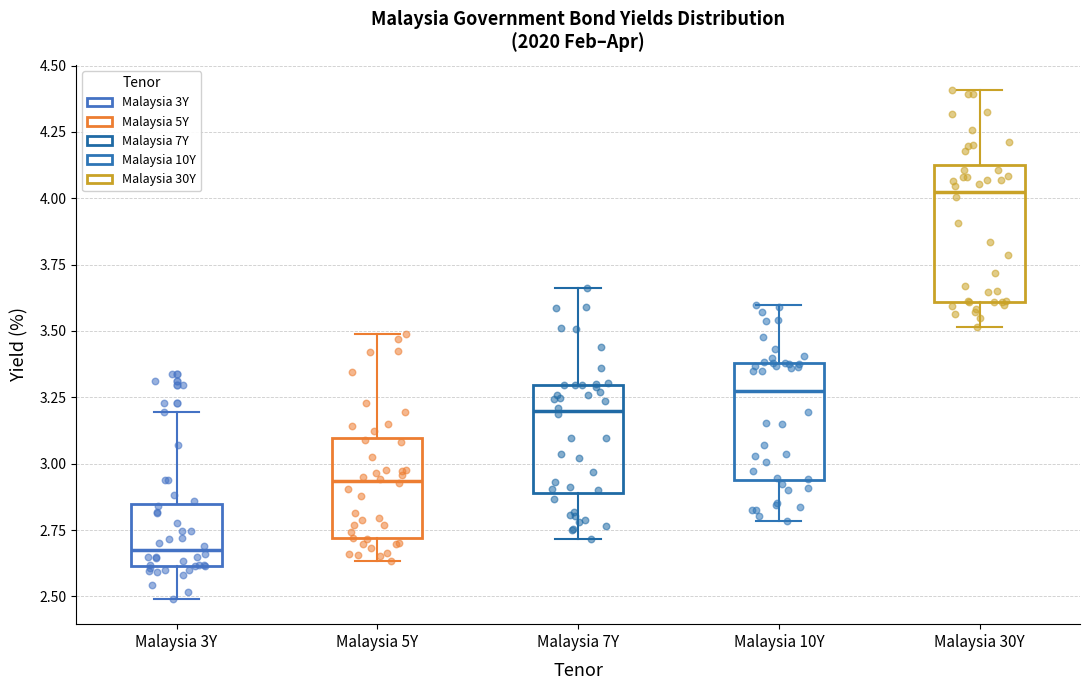

Reading left to right, read every box against the y-axis: the position of its median line, the range the box covers, and the ends of its whiskers. The values are not printed on the chart, so give them approximately, as read against the axis.

Malaysia 3Y: median 2.65, box 2.60 to 2.85, whiskers 2.50 to 3.20
Malaysia 5Y: median 2.95, box 2.70 to 3.10, whiskers 2.65 to 3.50
Malaysia 7Y: median 3.20, box 2.90 to 3.30, whiskers 2.70 to 3.65
Malaysia 10Y: median 3.25, box 2.95 to 3.40, whiskers 2.80 to 3.60
Malaysia 30Y: median 4.00, box 3.60 to 4.10, whiskers 3.50 to 4.40